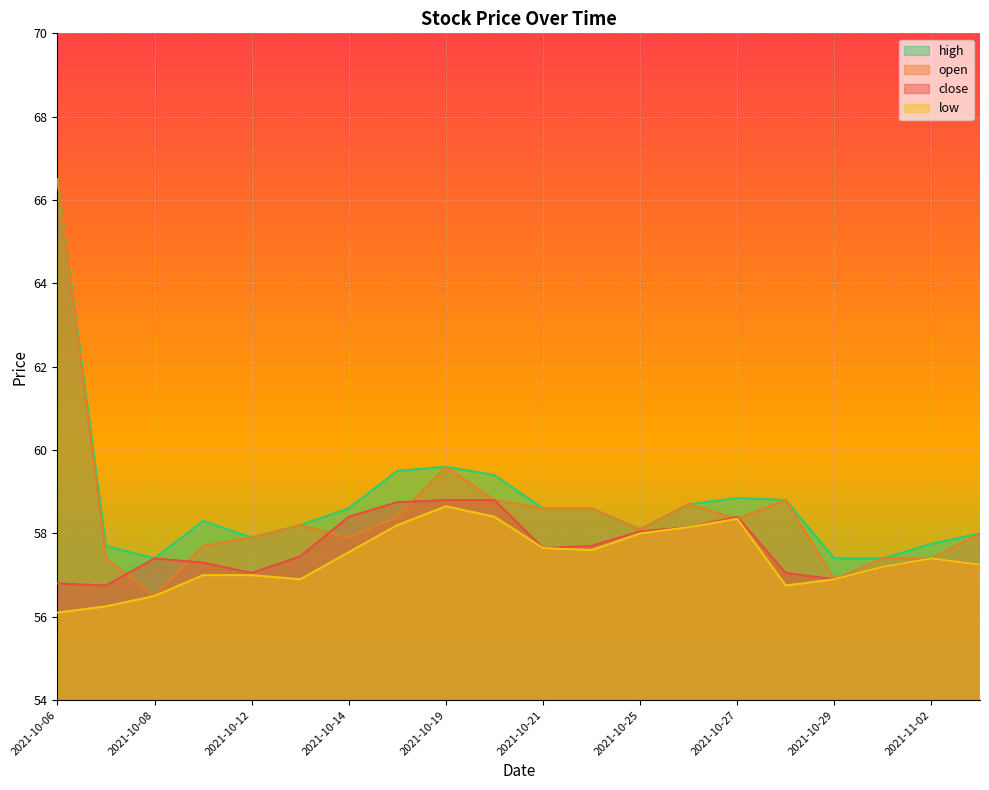

True or false: low and open intersect in this chart.

False